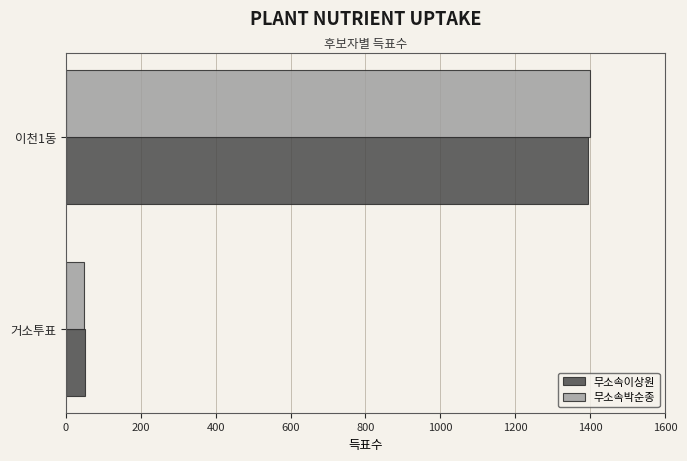

Which series changed the most between 거소투표 and 이천1동?

무소속박순종